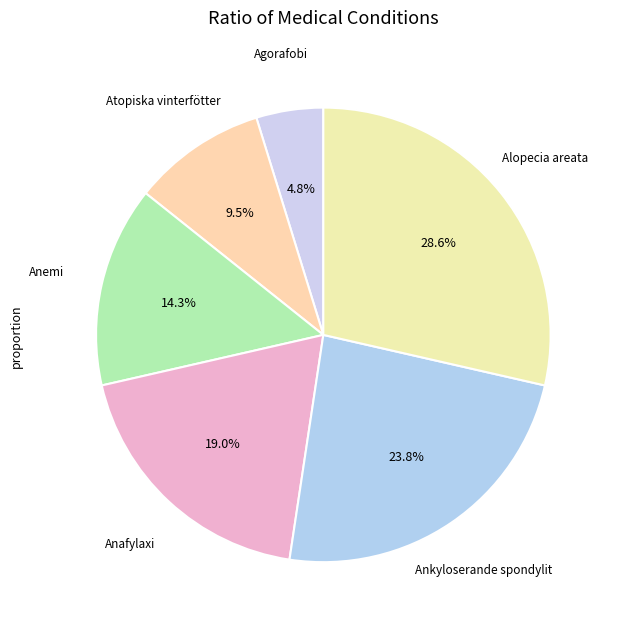

Does any single category account for the majority?

No